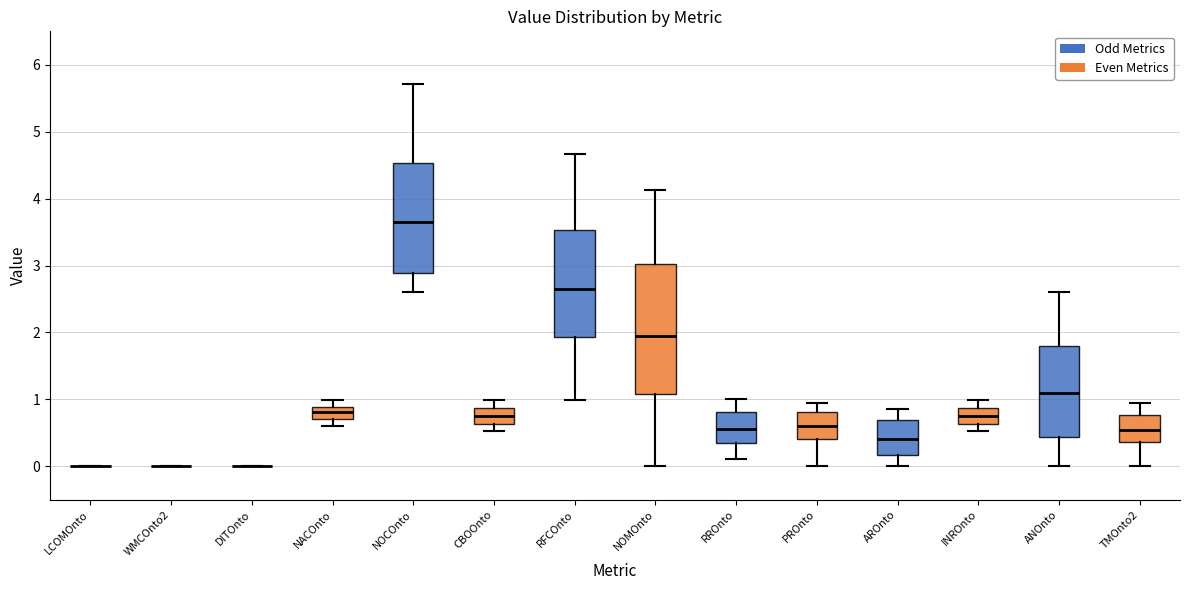

Where is the upper edge of the box for RROnto on the y-axis? The values are not printed on the chart, so give them approximately, as read against the axis.

0.8